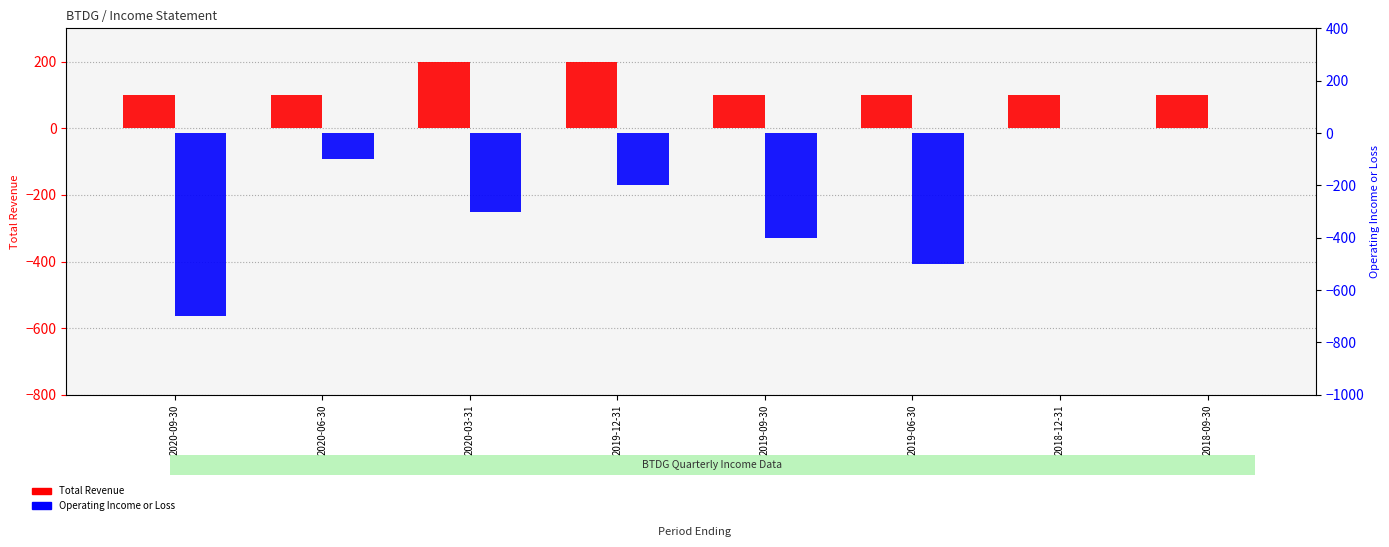

Which category has the lowest value across all series?

2020-09-30